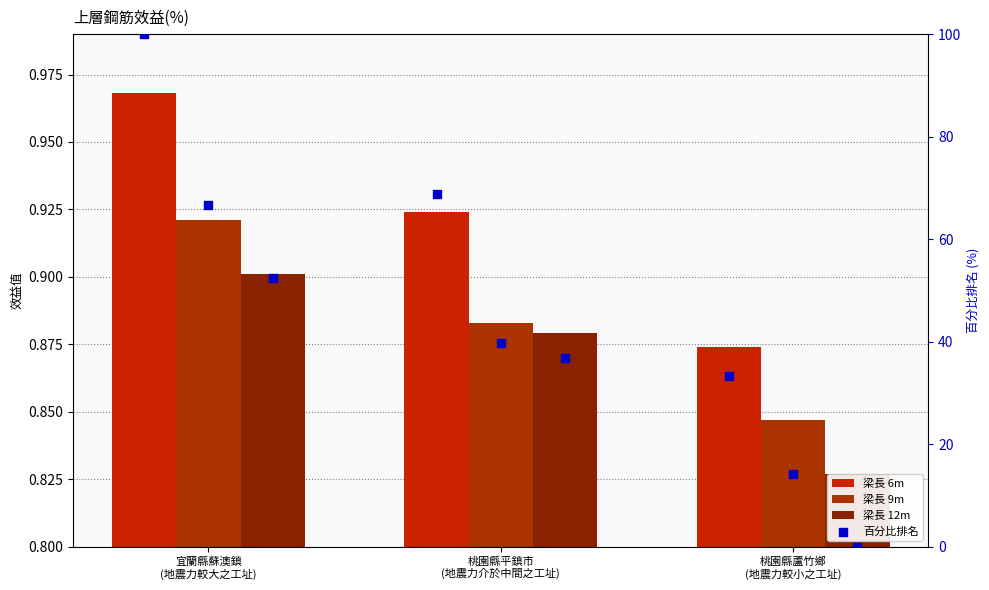

At which category is the sum across all series the highest?

宜蘭縣蘇澳鎮
(地震力較大之工址)